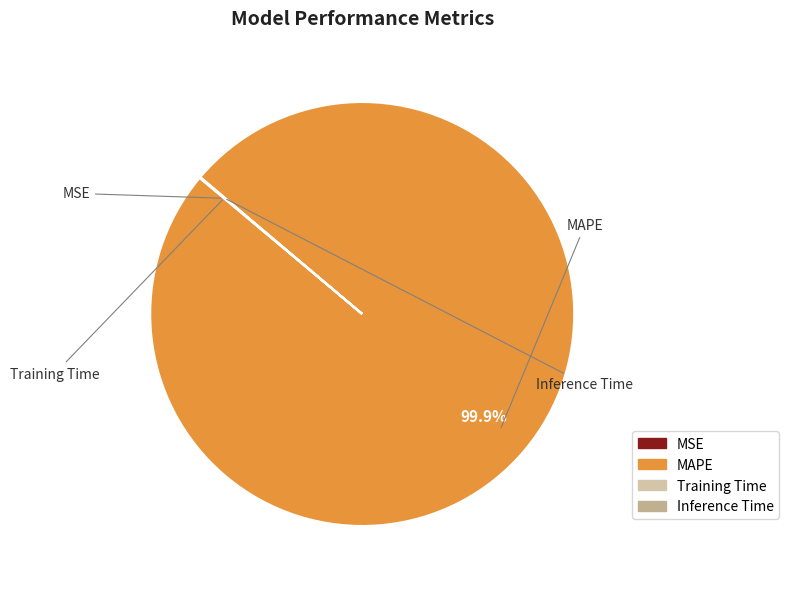

The MSE slice represents 13% of the pie. True or false?

False